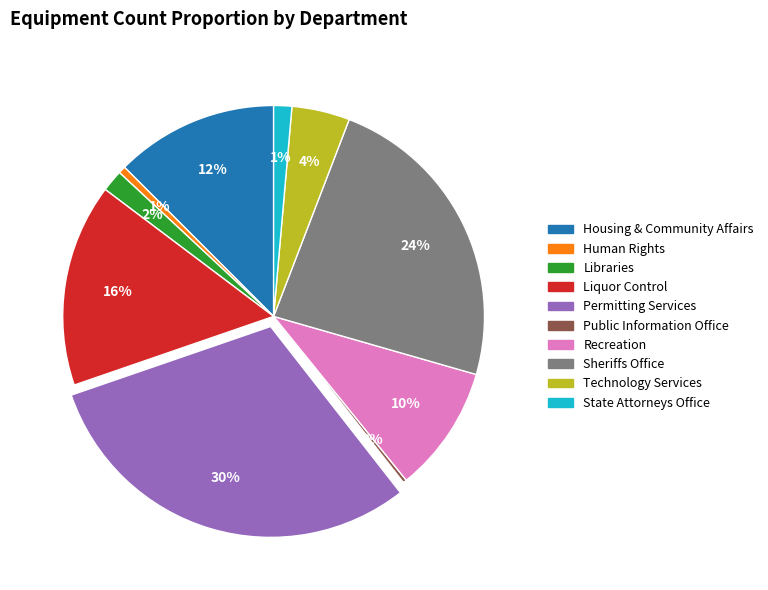

To the nearest percent, what is the average slice percentage?

10%